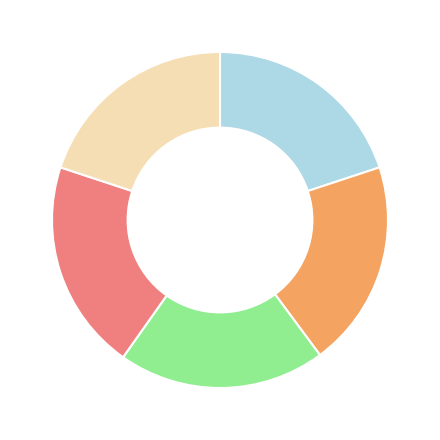

Is there any slice that represents more than half of the pie?

No